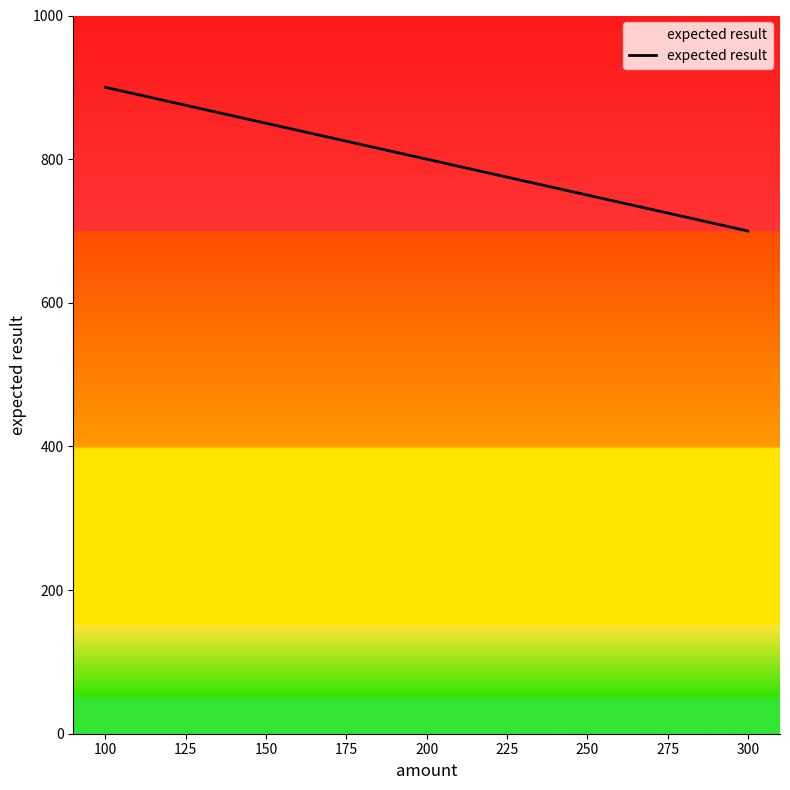

Approximately how many times larger is the value at 300 compared to 200?

0.9